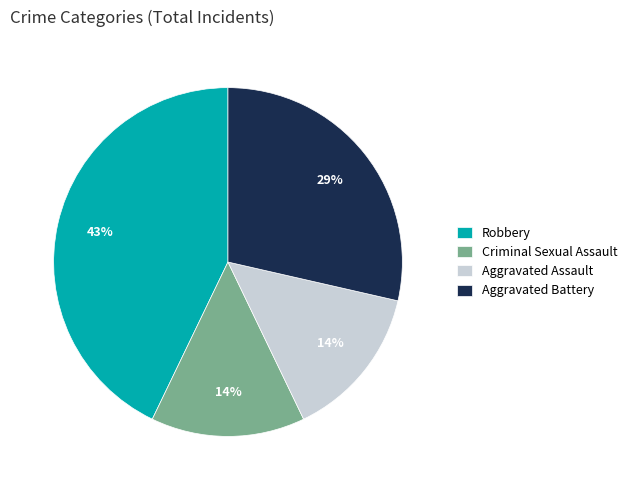

The Criminal Sexual Assault slice represents 5% of the pie. True or false?

False